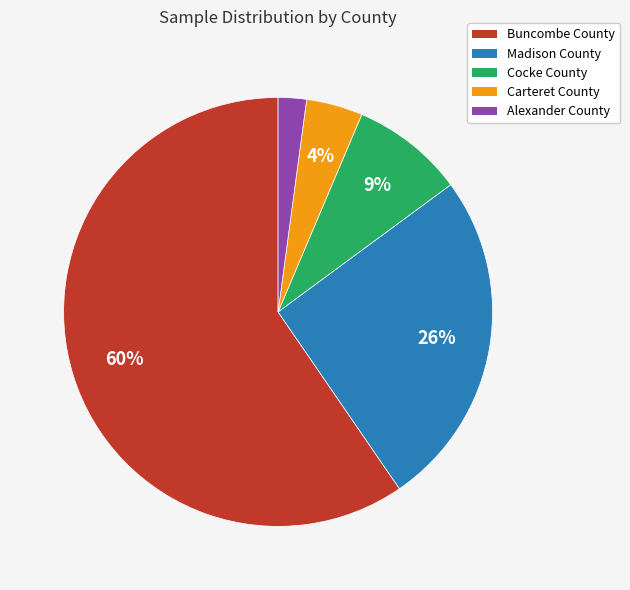

To the nearest percent, what is the difference between the largest and smallest slice percentages?

57%